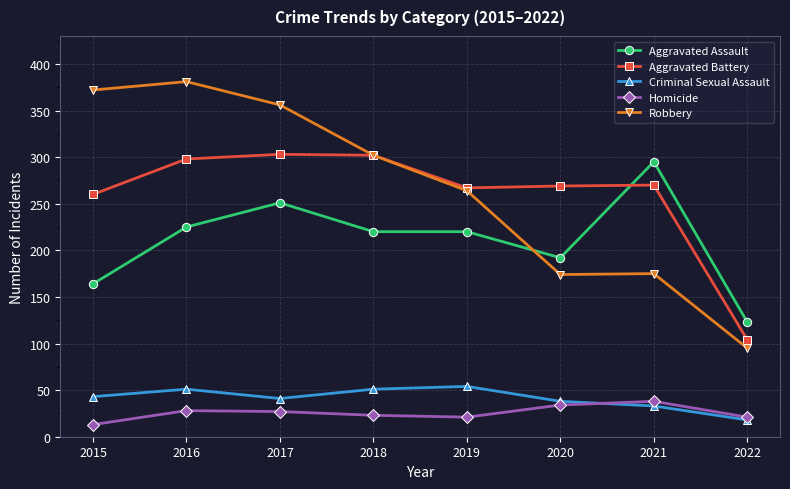

How many distinct data groups are displayed?

5